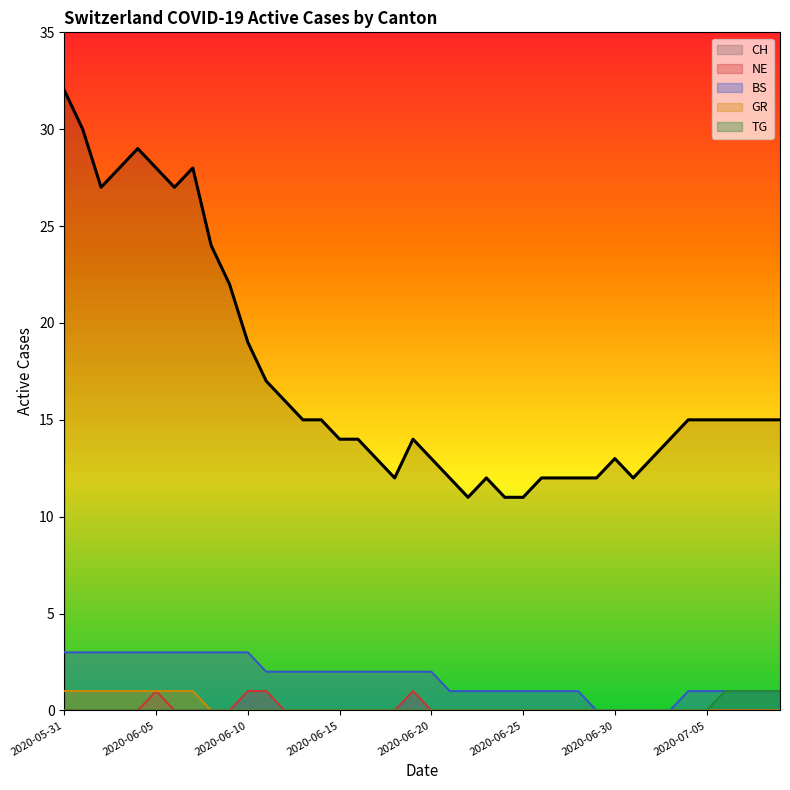

True or false: TG has more than 0 points higher than both neighbors.

False